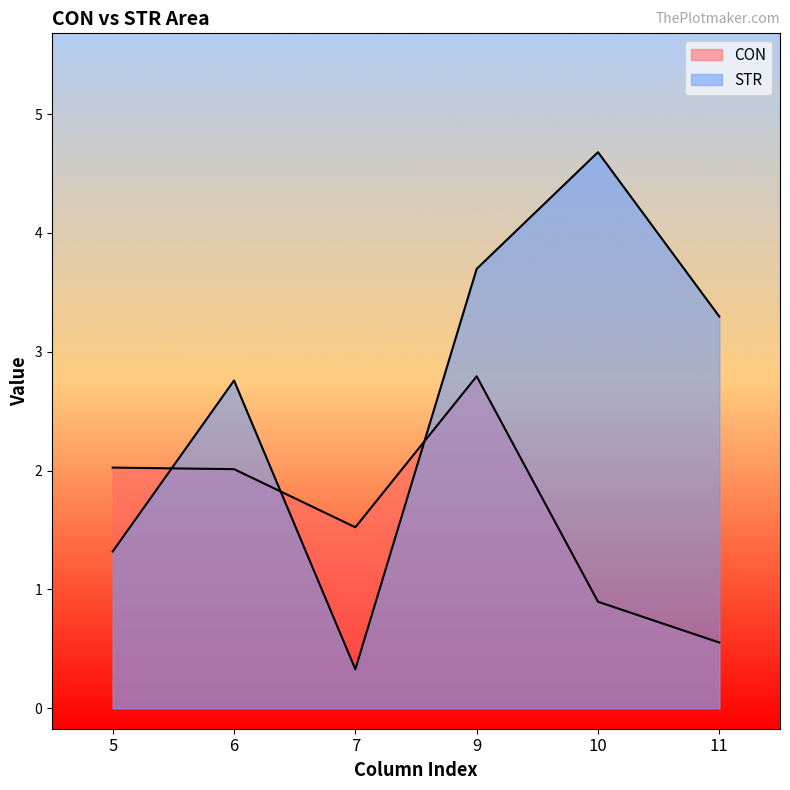

What is the value of the STR point at the 1st from the left?

1.3